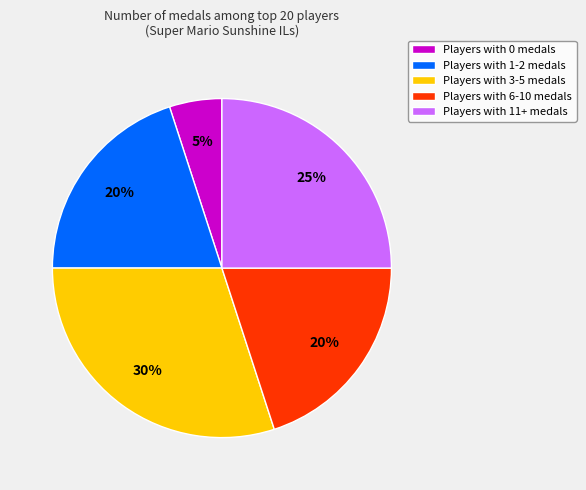

To the nearest percent, what portion does Players with 1-2 medals represent?

20%